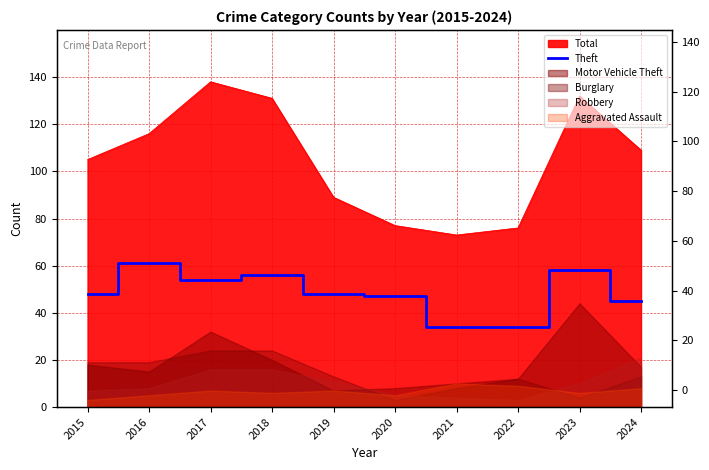

Where is the first local maximum?

2016